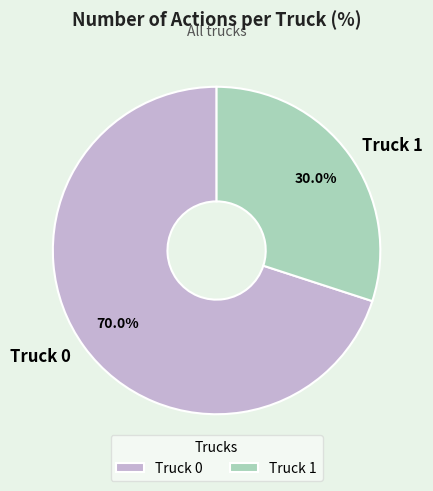

Is it true that Truck 0 is 64% of the pie?

False